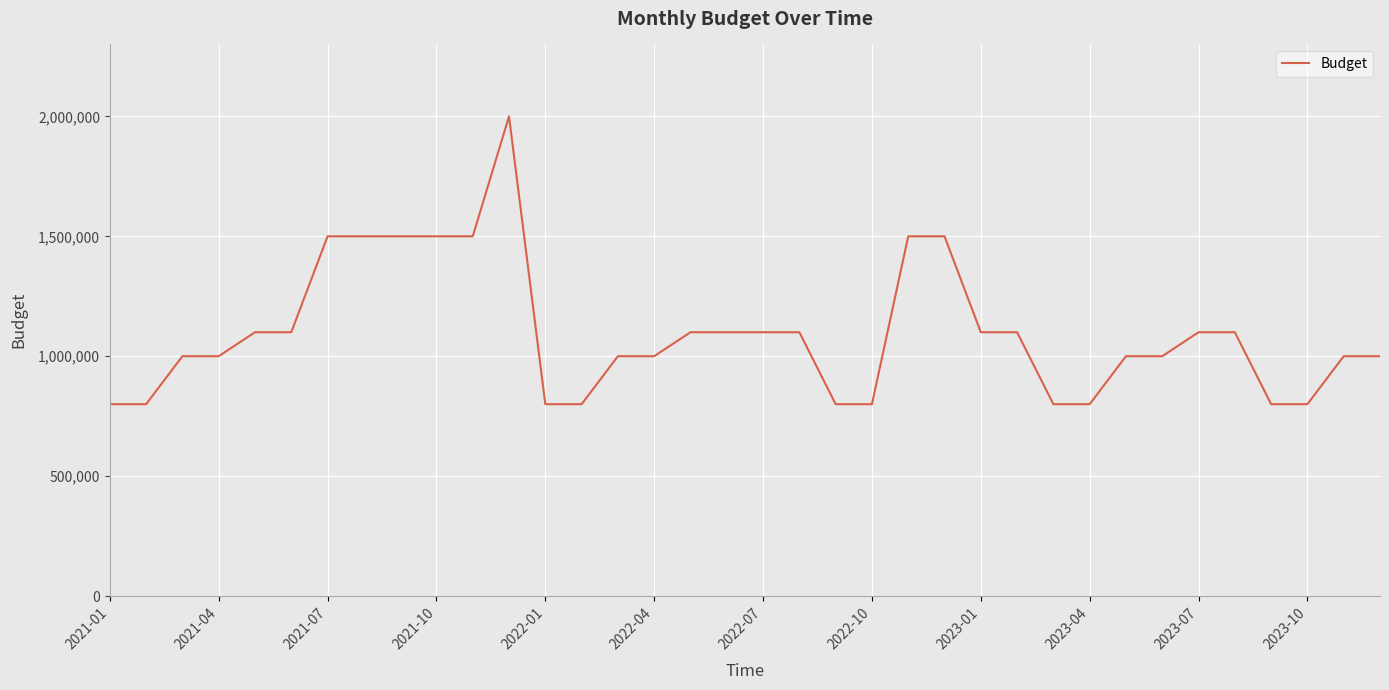

What is the difference between the maximum and minimum values?

1200000